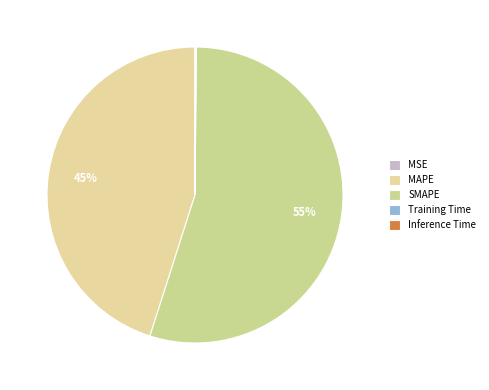

Which category has the smallest portion of the pie?

MSE